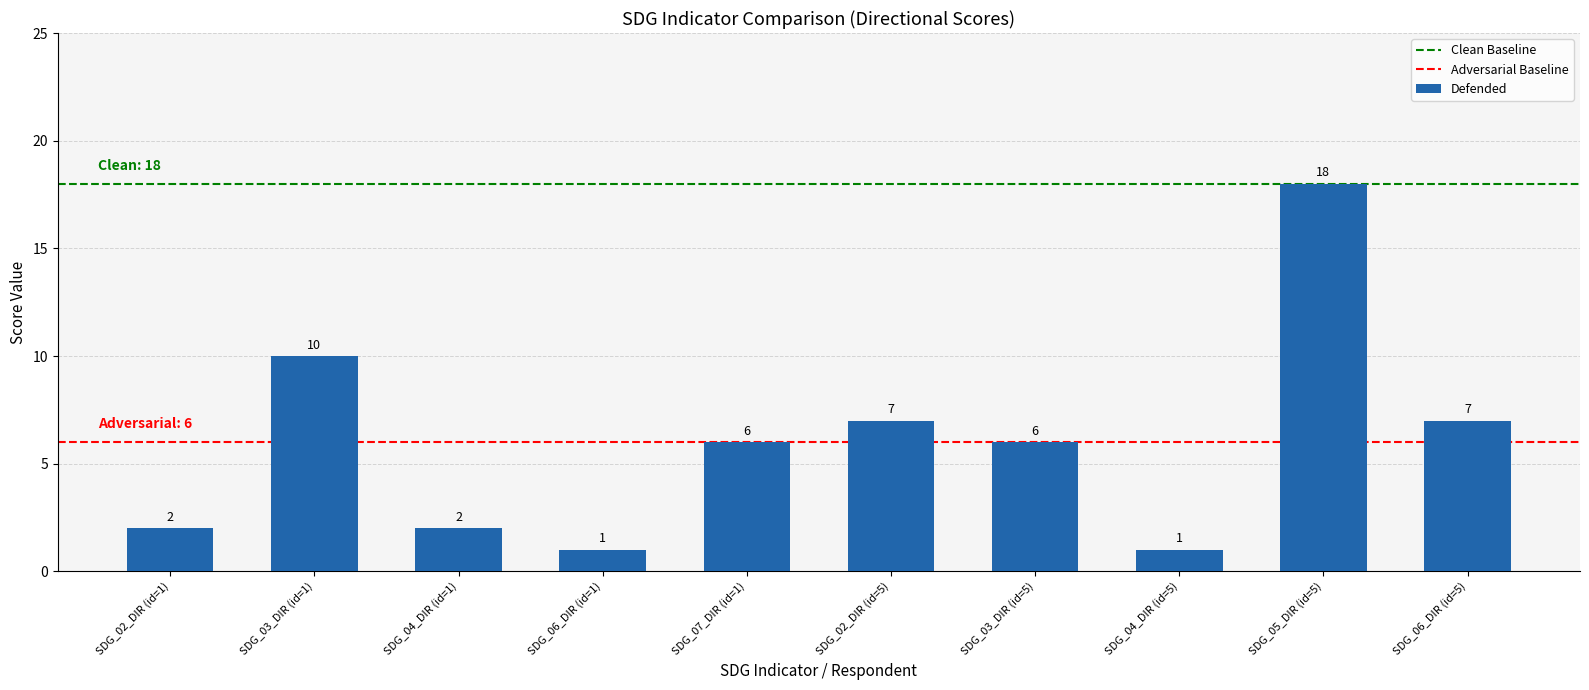

At which category does the chart reach its peak across all series?

SDG_05_DIR (id=5)